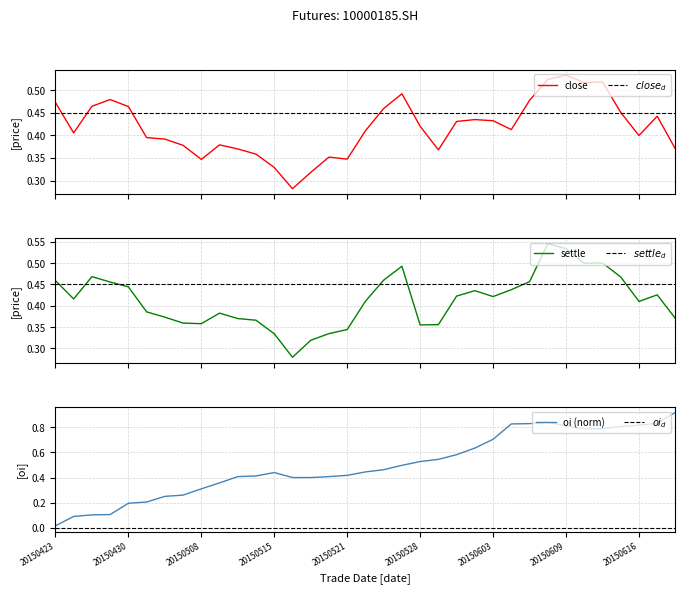

Which series has the largest total across all categories?

oi